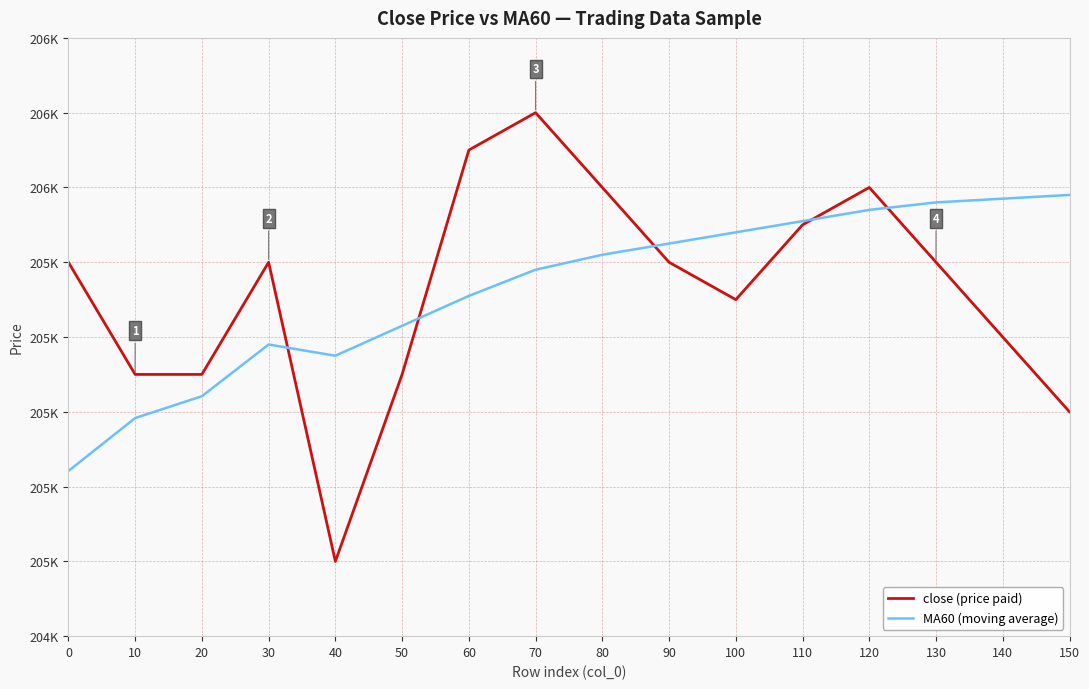

Reading right to left, what are all the values shown in this chart?

close (price paid): 205400.0	205600.0	205800.0	206000.0	205900.0	205700.0	205800.0	206000.0	206200.0	206100.0	205500.0	205000.0	205800.0	205500.0	205500.0	205800.0
MA60 (moving average): 205980.0	205970.0	205960.0	205940.0	205910.0	205880.0	205850.0	205820.0	205780.0	205710.0	205630.0	205550.0	205580.0	205441.7	205383.3	205241.7